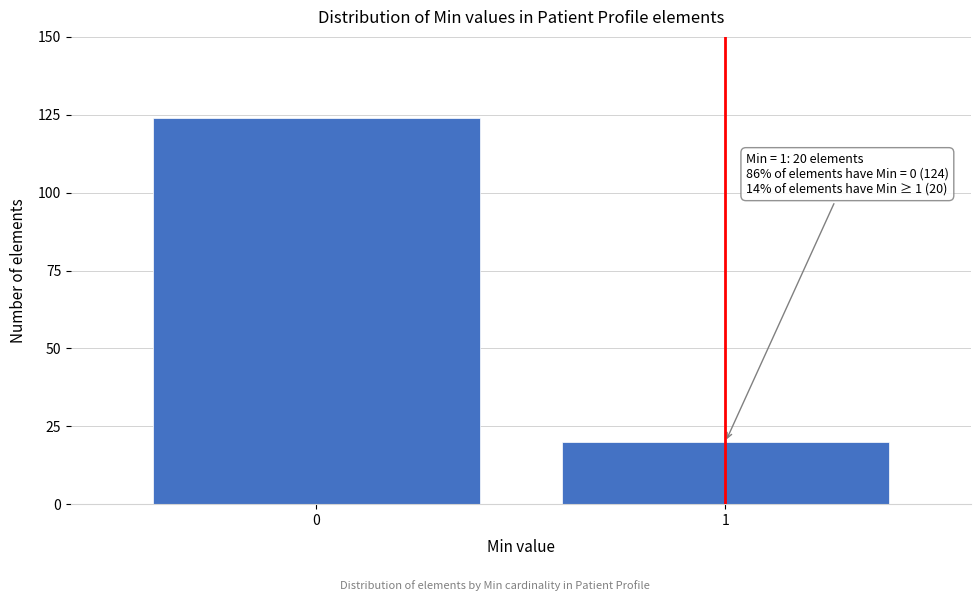

Reading left to right, list all the values displayed in this chart.

0=124	1=20